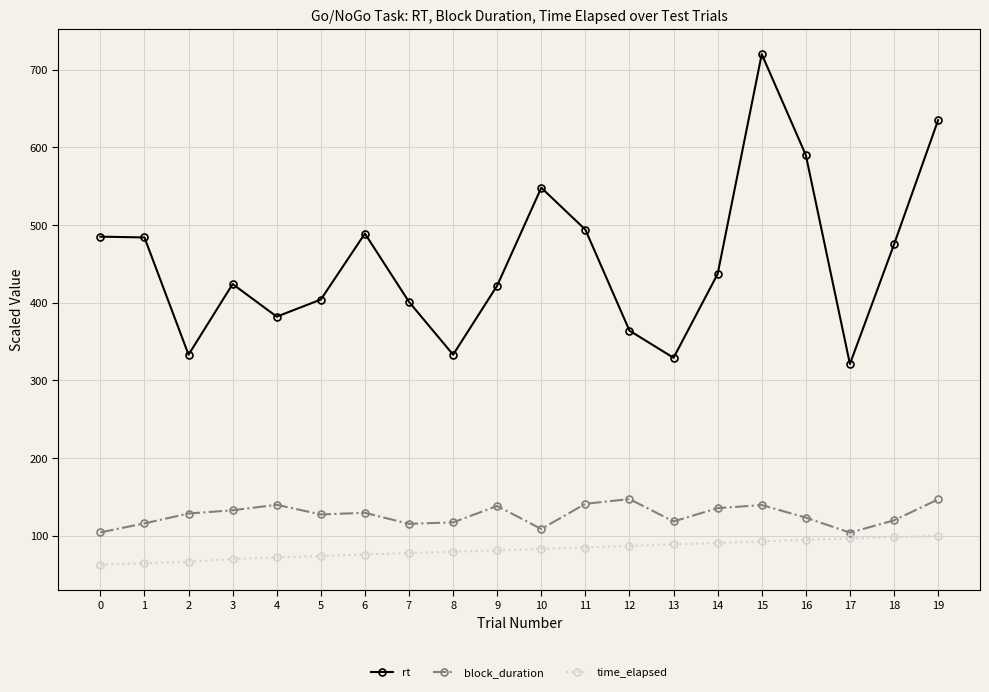

Which series has the largest range (max minus min)?

rt